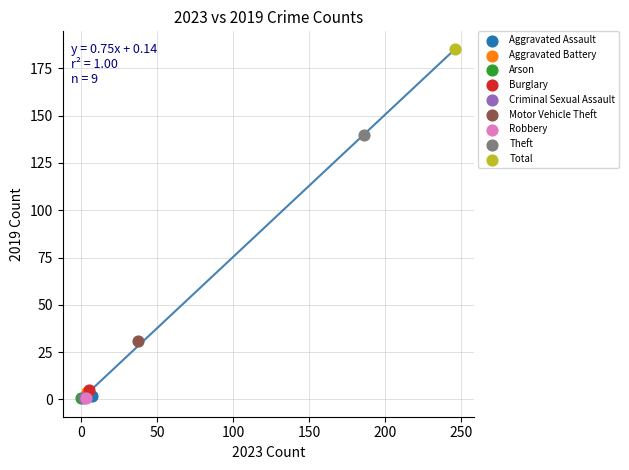

What are all the series names shown in the legend?

Aggravated Assault, Aggravated Battery, Arson, Burglary, Criminal Sexual Assault, Motor Vehicle Theft, Robbery, Theft, Total